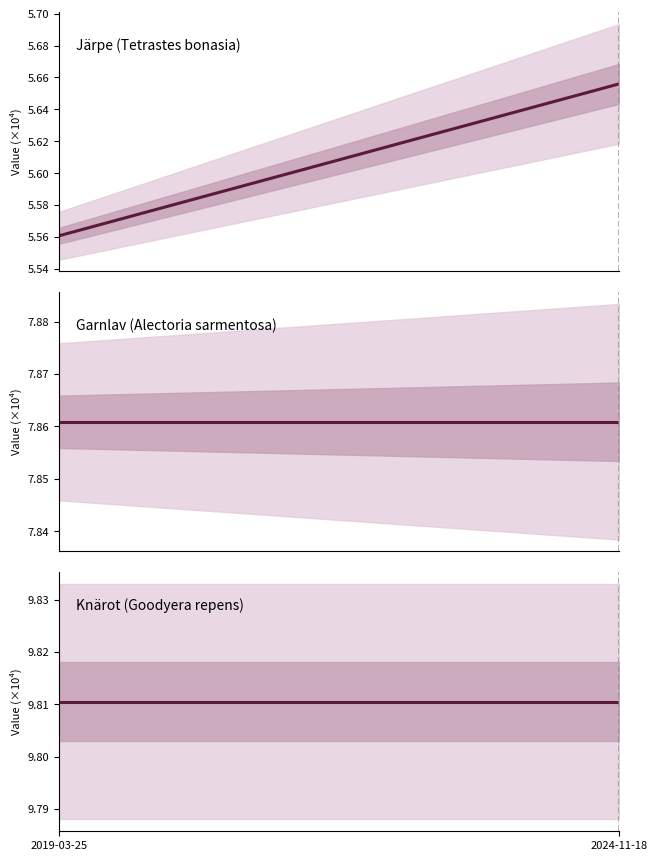

Where is Garnlav (Alectoria sarmentosa) nearest to the value 7?

2019-03-25